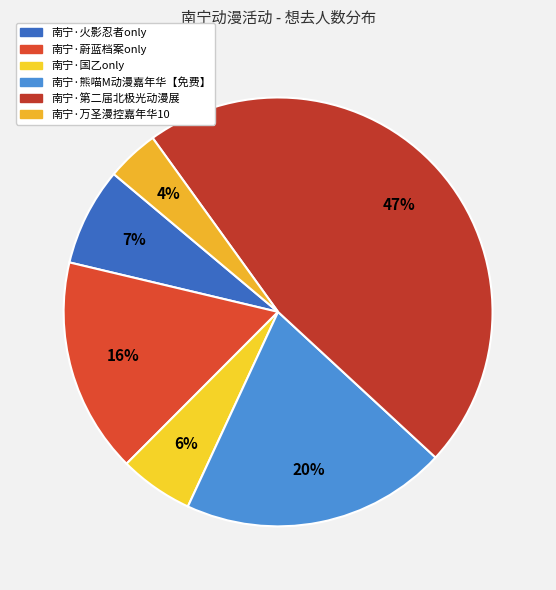

To the nearest percent, what is the average slice percentage?

17%